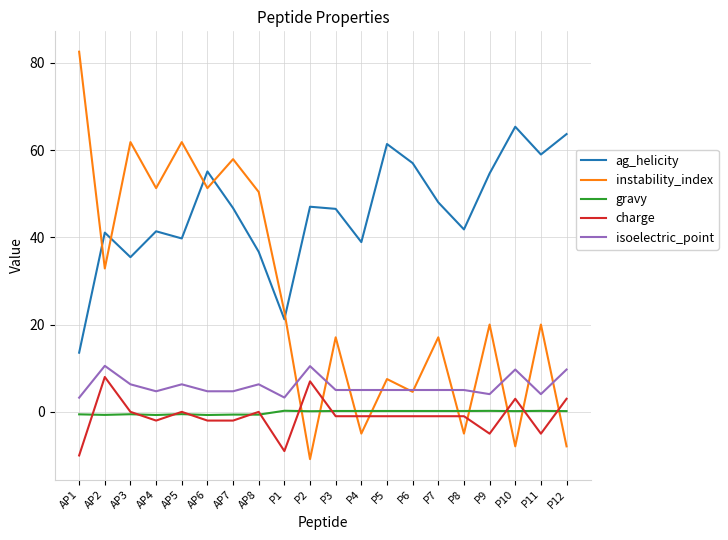

At which label is instability_index closest to 35?

AP2